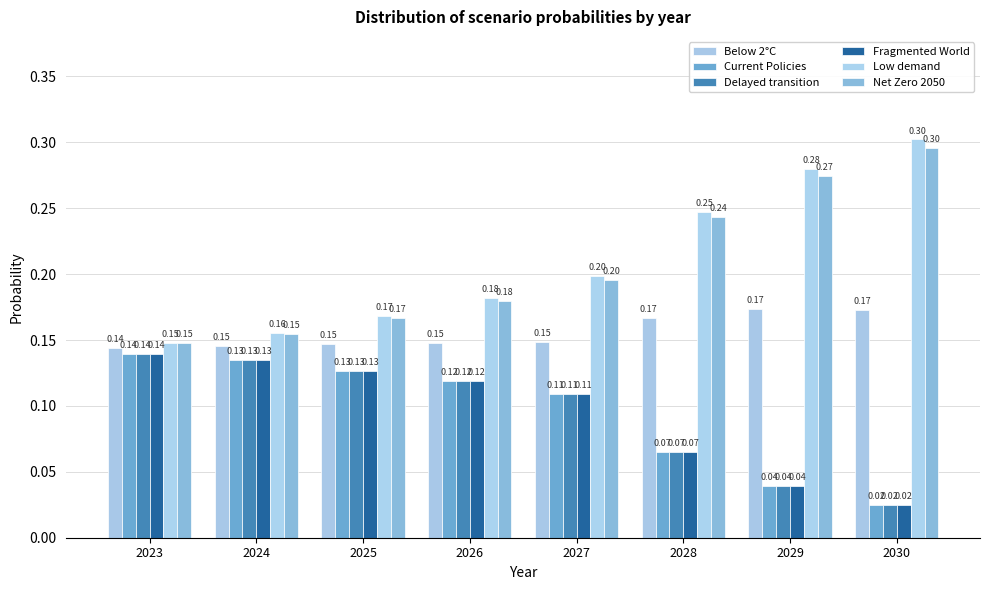

True or false: Net Zero 2050 has a value of 0.3 at 2027.

False